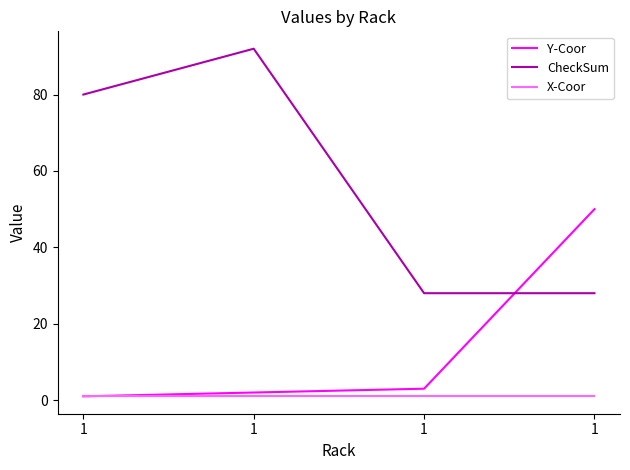

What is the average value of the Y-Coor series?

14